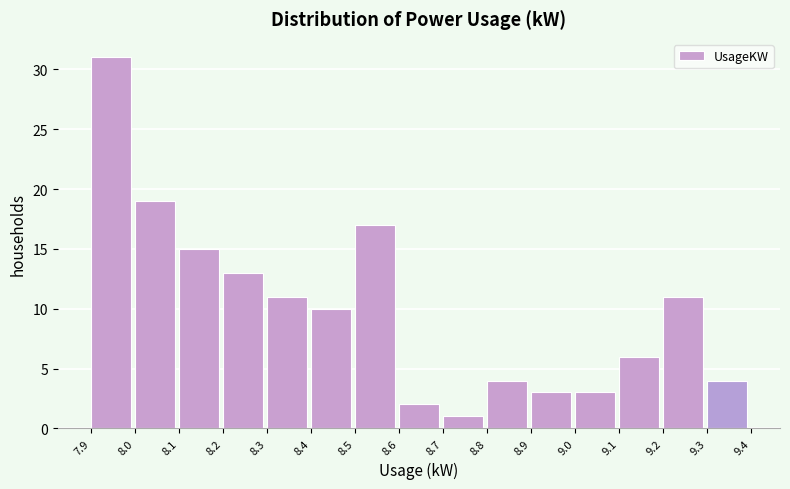

Reading left to right, list all the values displayed in this chart.

31	19	15	13	11	10	17	2	1	4	3	3	6	11	4